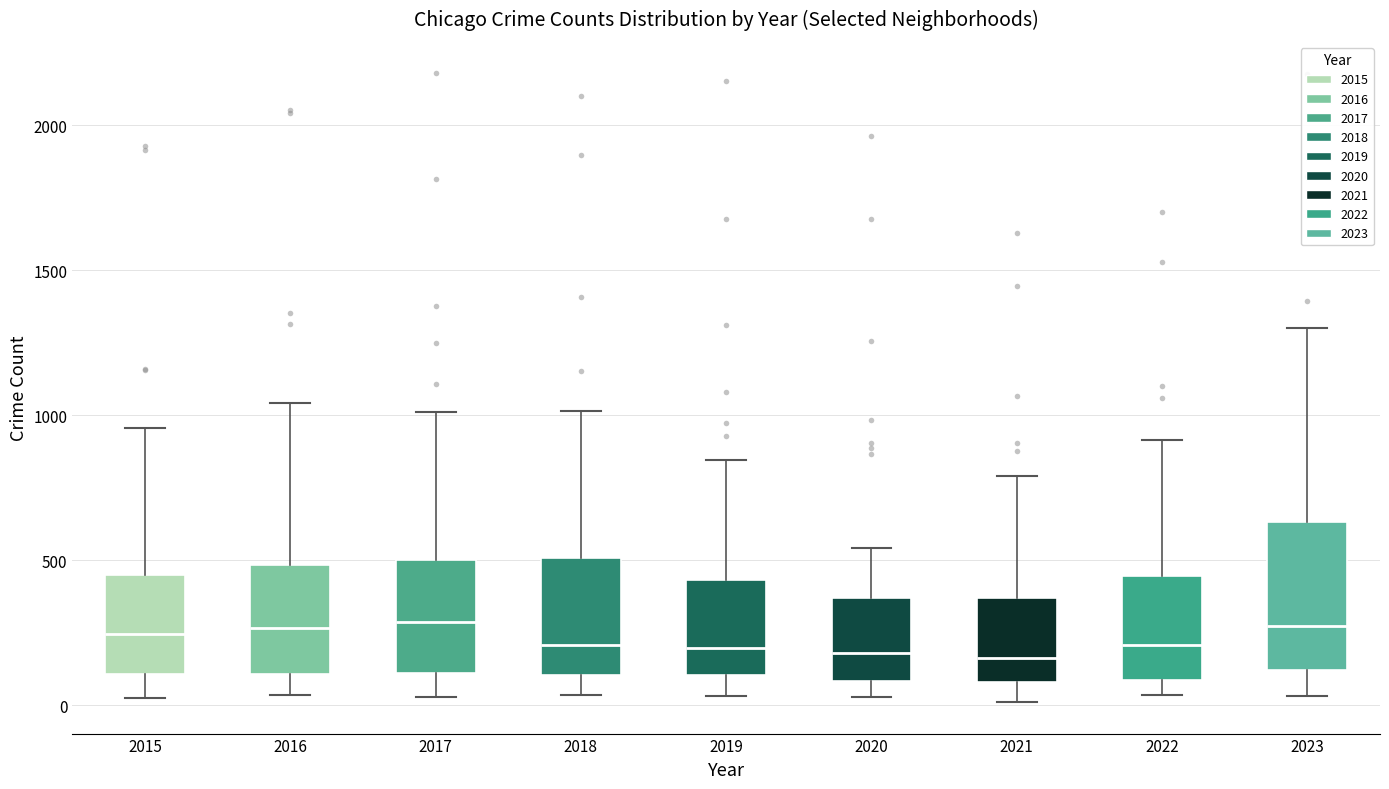

Where does the upper whisker of the box at x = 2015 end on the y-axis? The values are not printed on the chart, so give them approximately, as read against the axis.

950